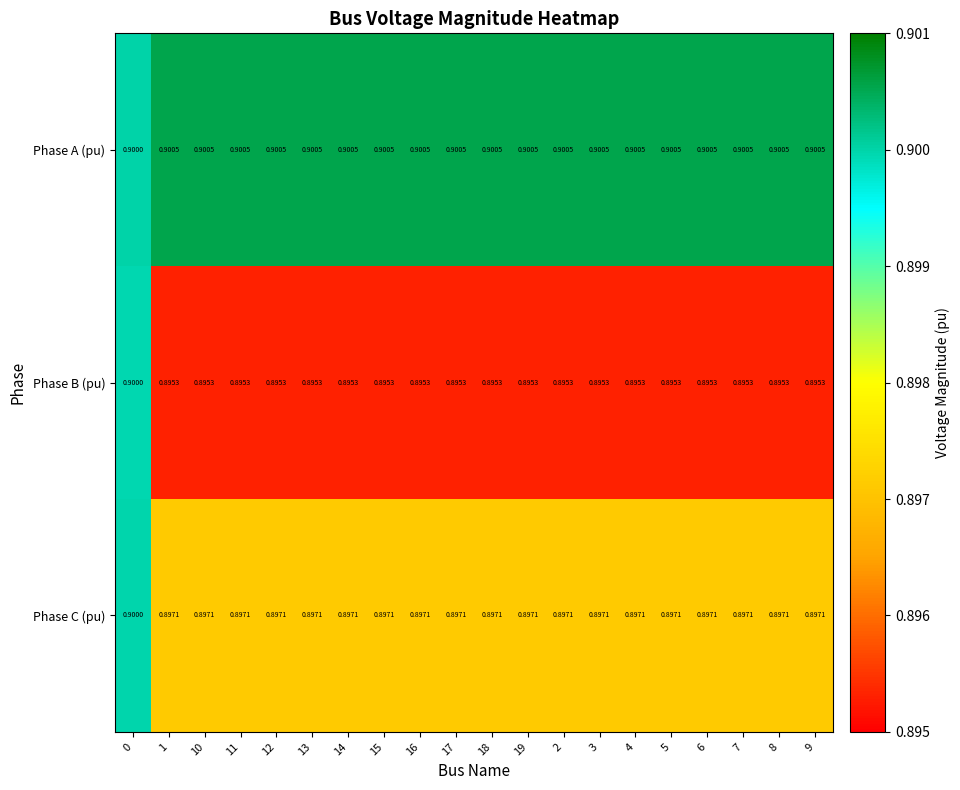

Which series has the largest total across all categories?

Phase A (pu)